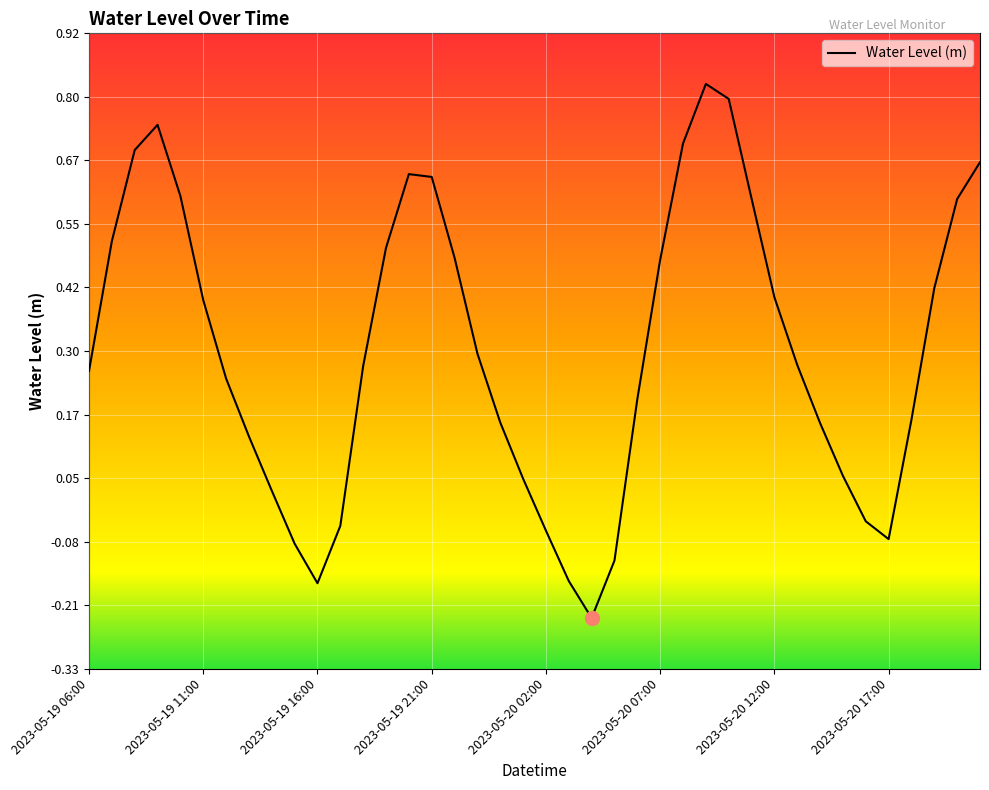

What is the value of the 5th point from the left?

0.6